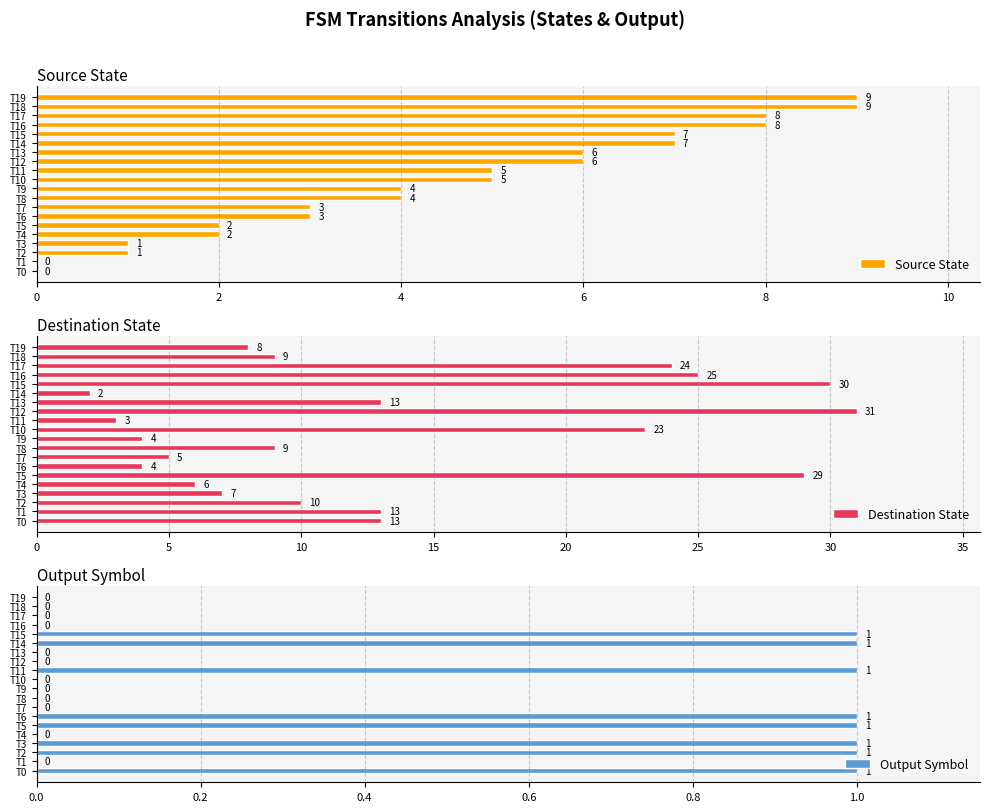

At how many categories does at least one series exceed 10?

9